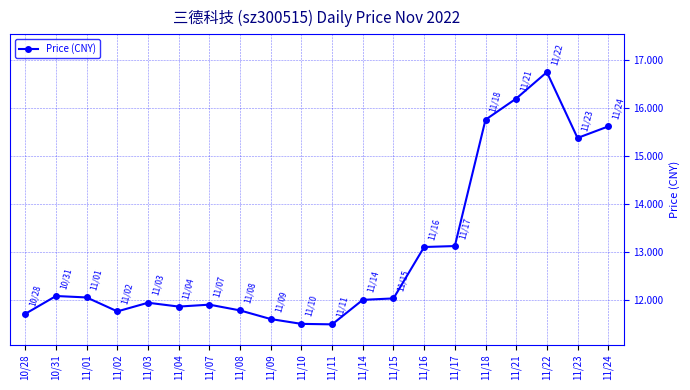

What is the change in value from 11/01 to 11/23?

+3.3